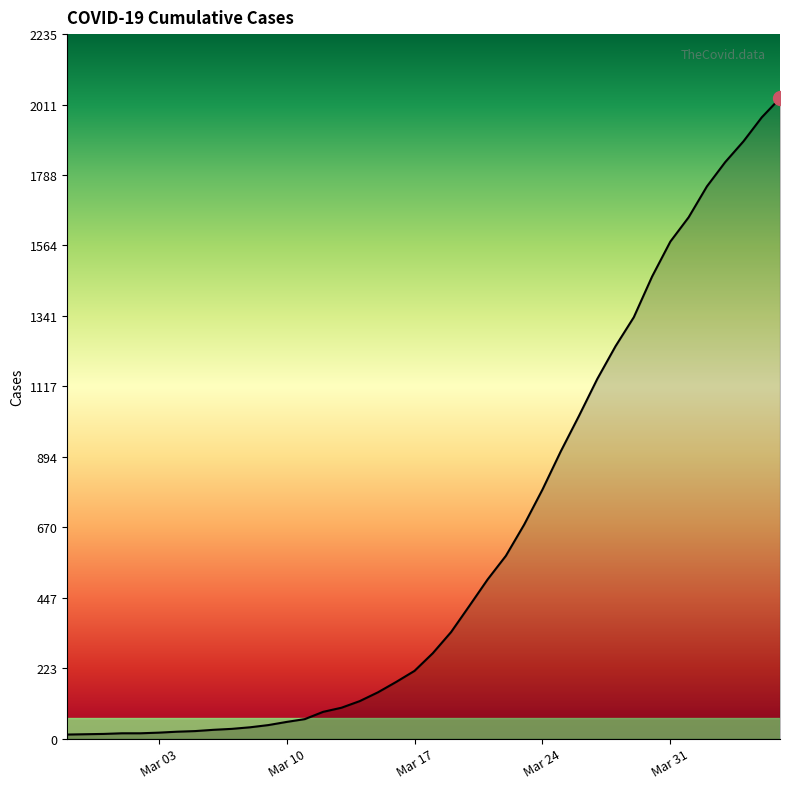

What is the greatest value displayed?

2032